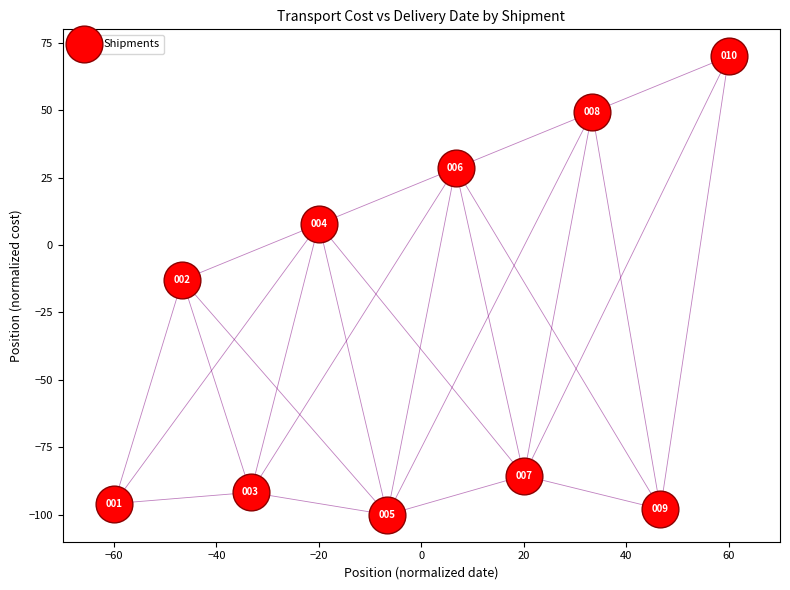

What is the range of Y values (max minus min)?

170.0